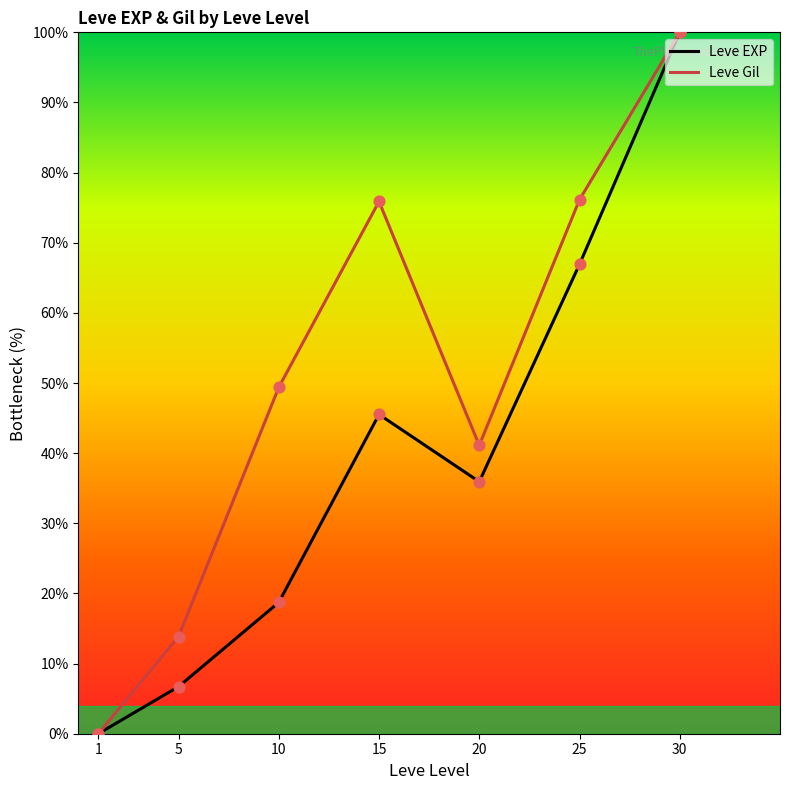

Between 1 and 10, which series saw the biggest shift?

Leve Gil